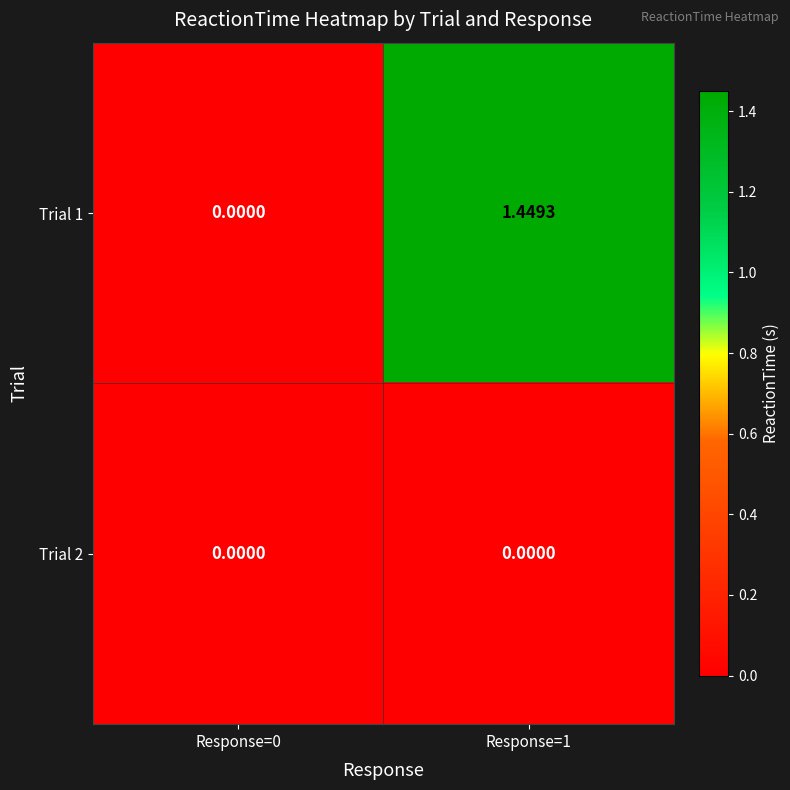

Is the value of Trial 1 at Response=1 greater than the value of Trial 2 at Response=1?

Yes